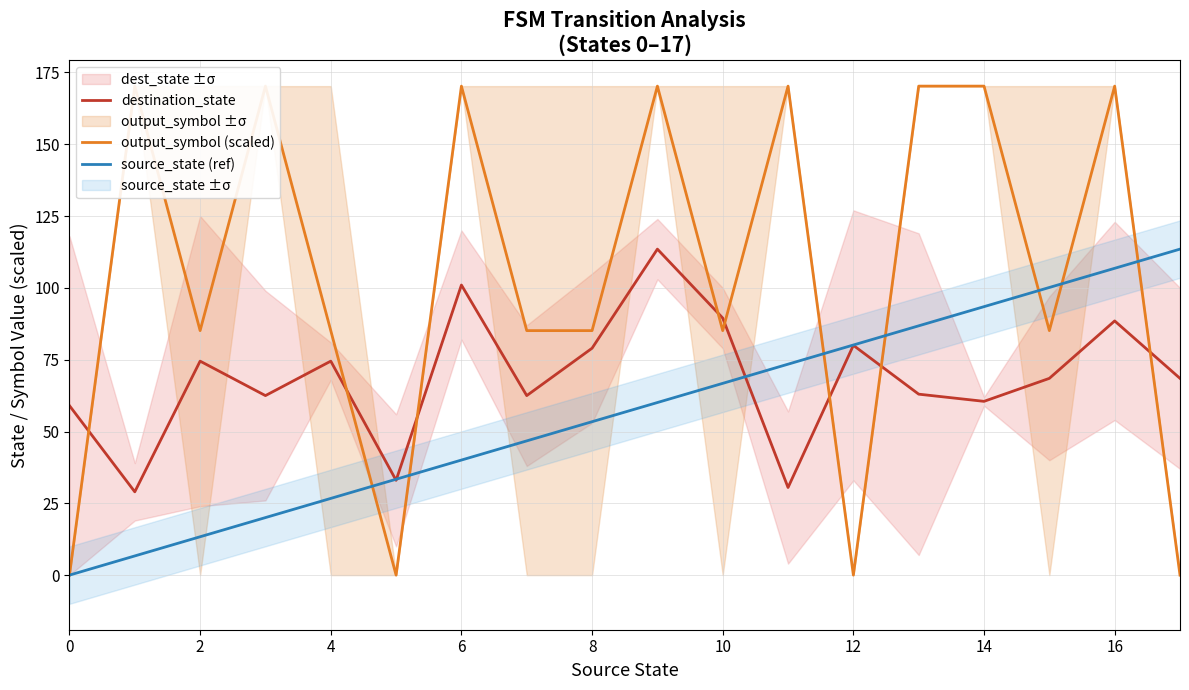

True or false: output_symbol (scaled) has more than 0 interior local peaks.

True